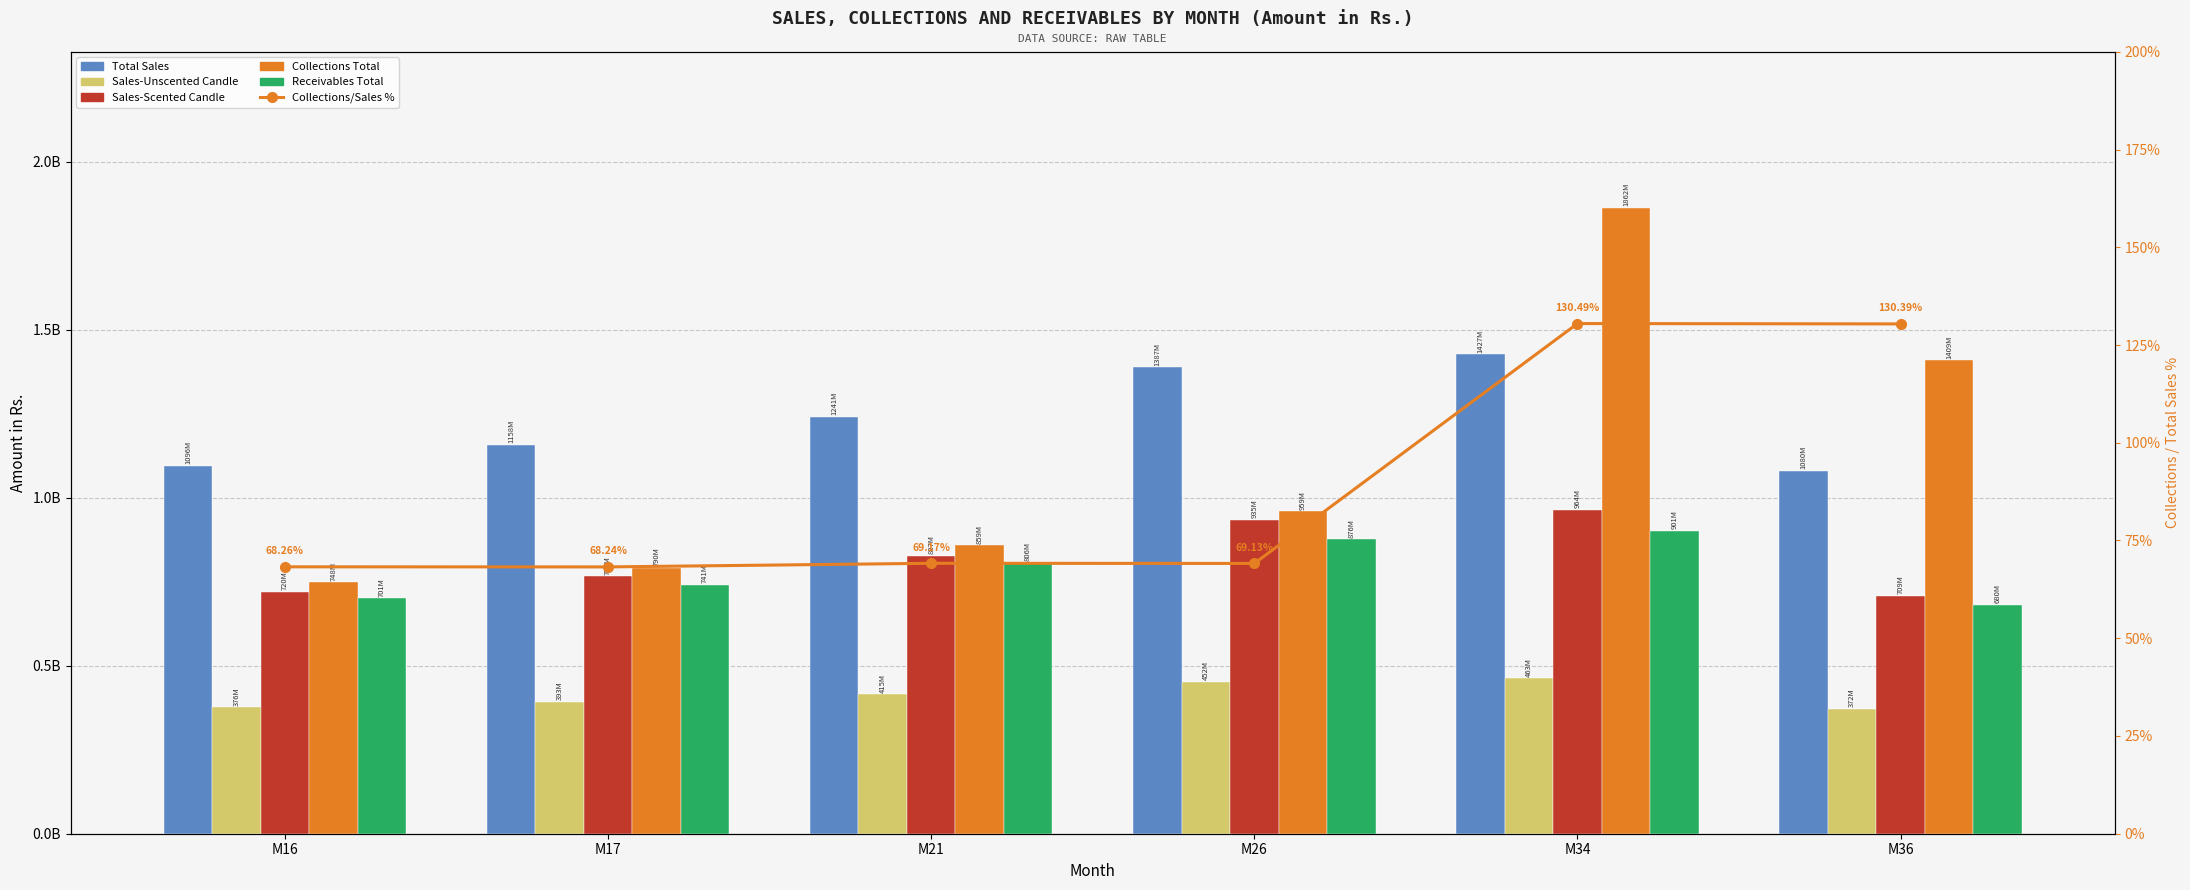

At how many categories does at least one series exceed 1839891910?

1